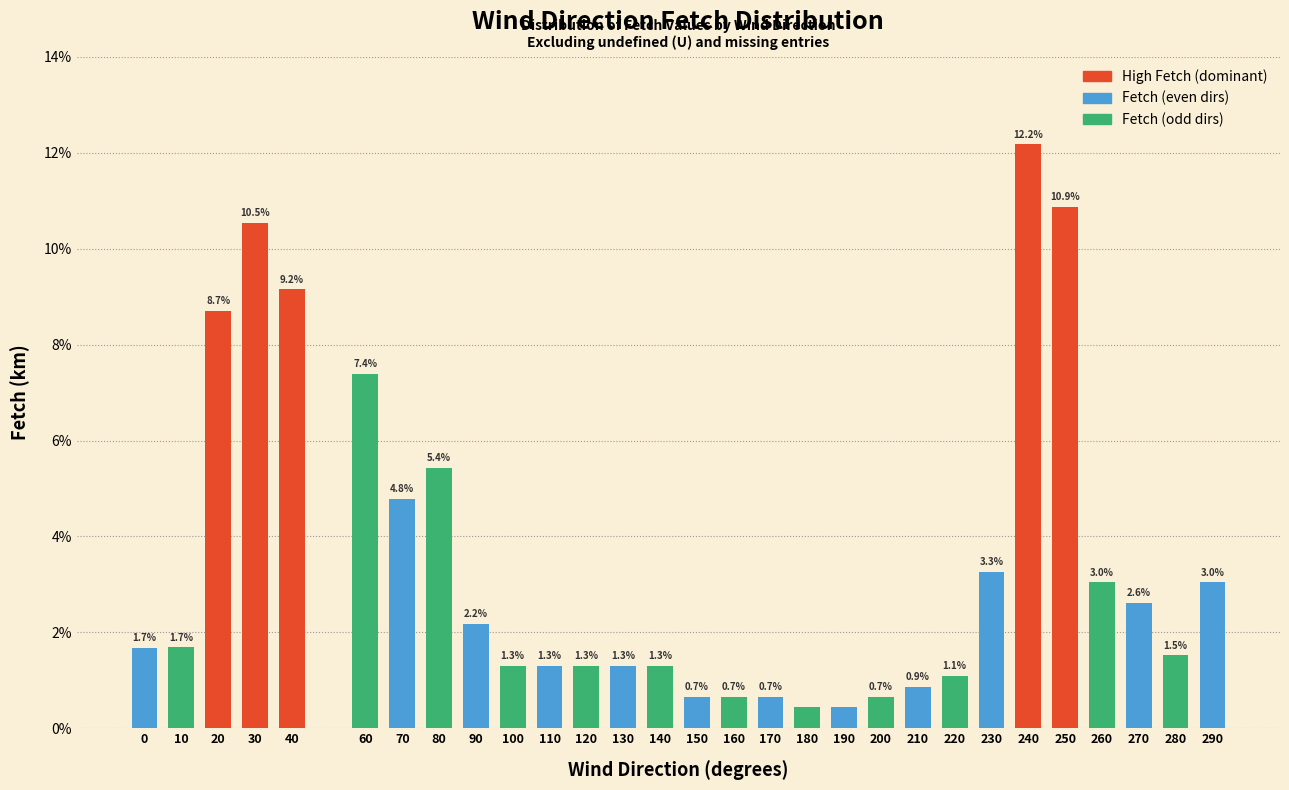

What is the difference between the values at 210 and 0?

0.8